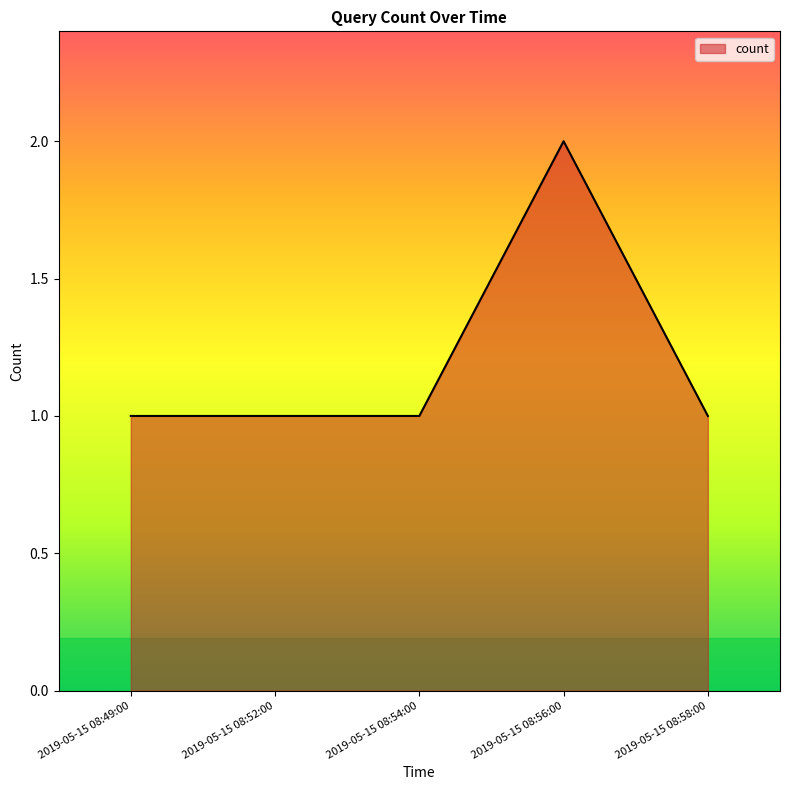

Reading left to right, transcribe all the data shown in this chart.

1	1	1	2	1